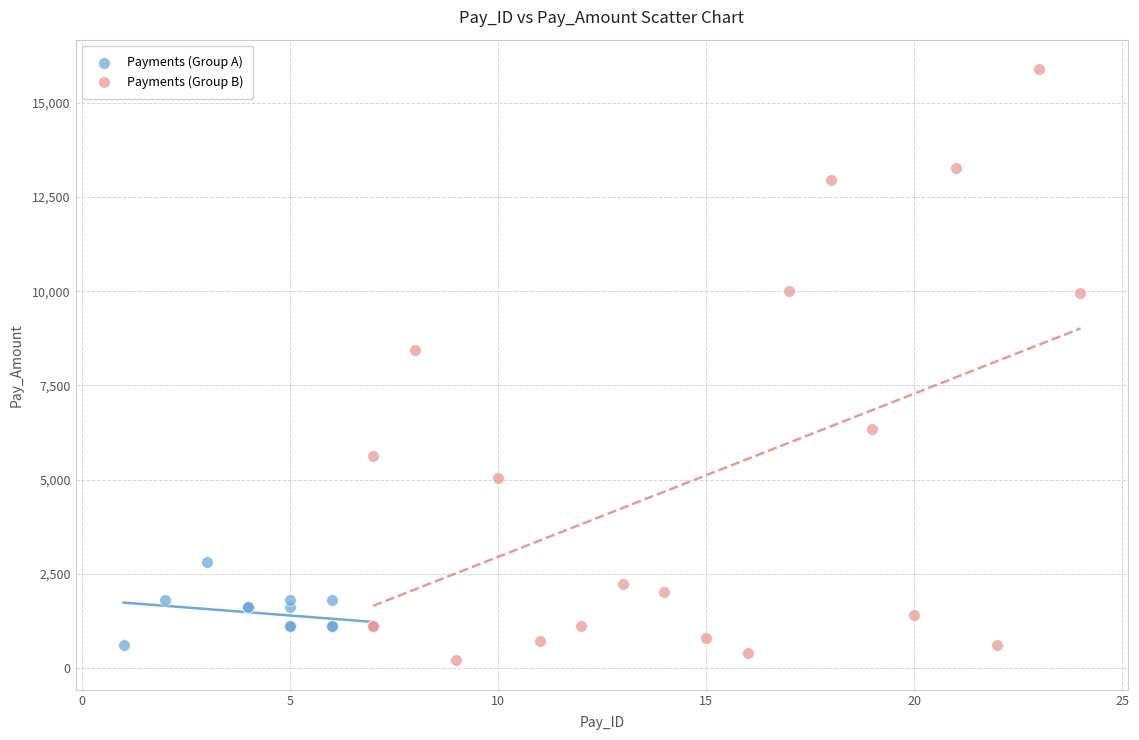

Which series contains the lowest Y value?

Payments (Group B)